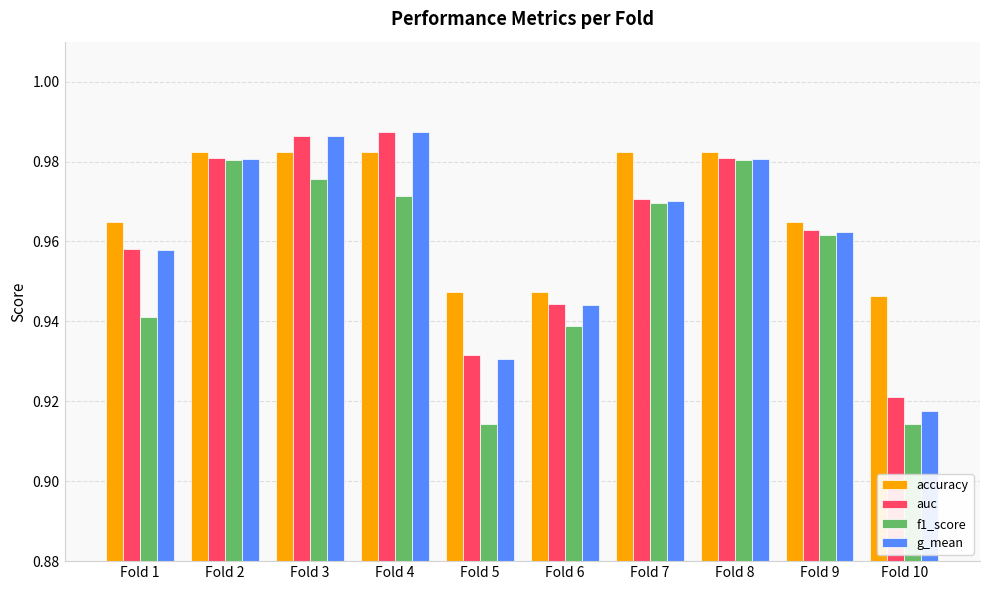

How many bars are there in total?

40